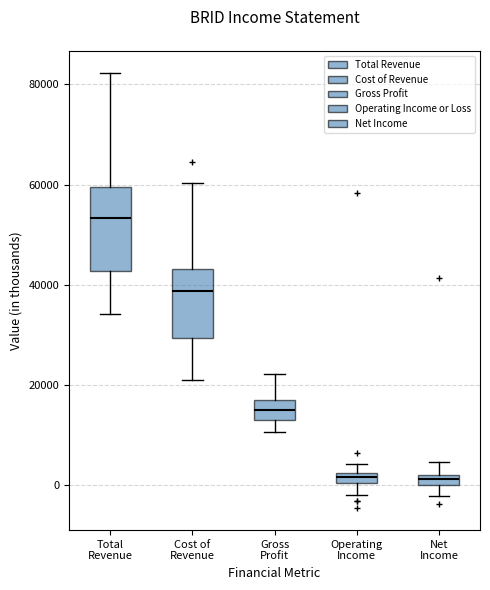

Where is the lower edge of the box for Total Revenue on the y-axis? The values are not printed on the chart, so give them approximately, as read against the axis.

42000